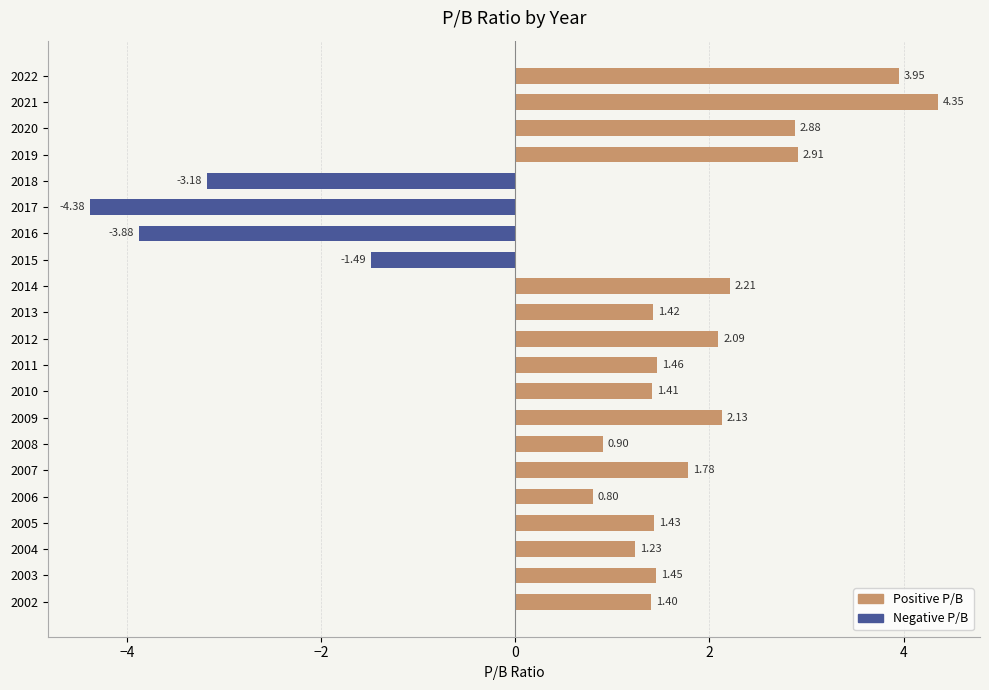

The value of Negative P/B at 2012 is 0.0. True or false?

True